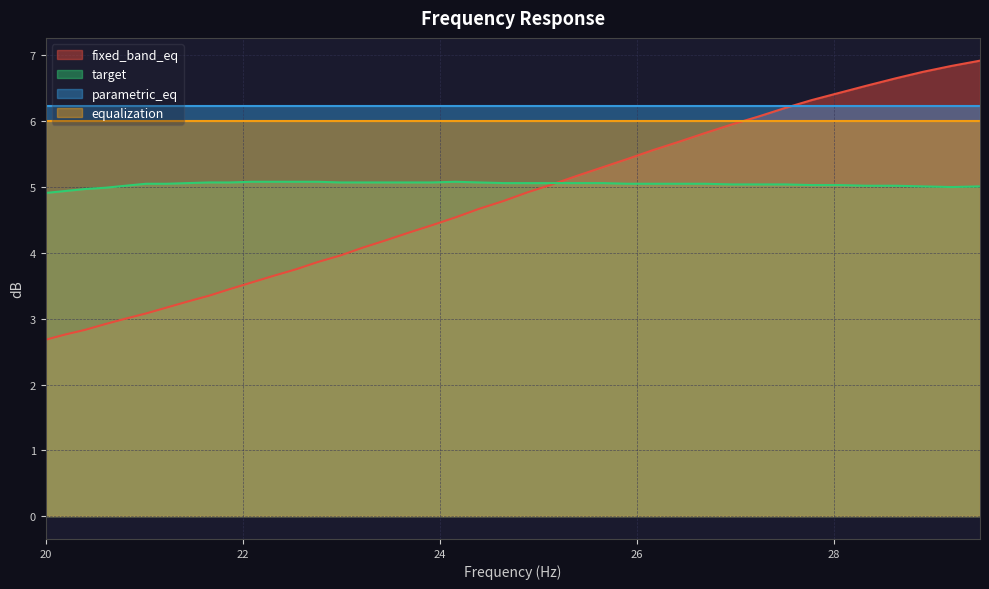

Rank the series by their average value, from highest to lowest.

parametric_eq, equalization, target, fixed_band_eq